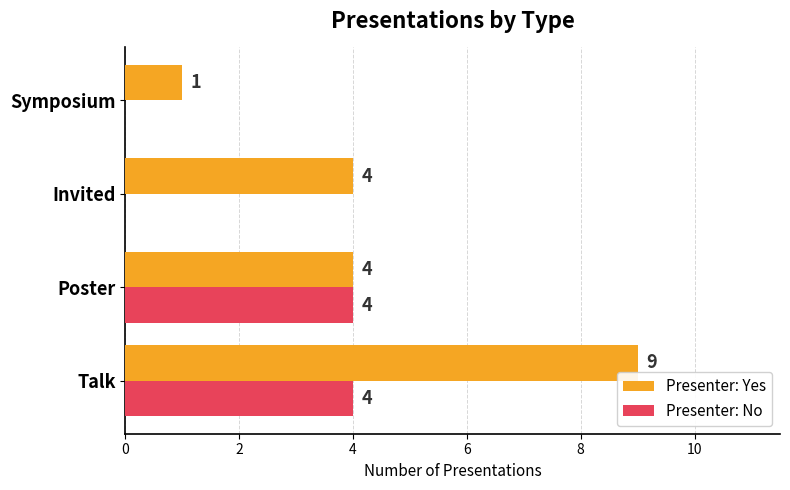

What is the maximum value shown in the chart?

9